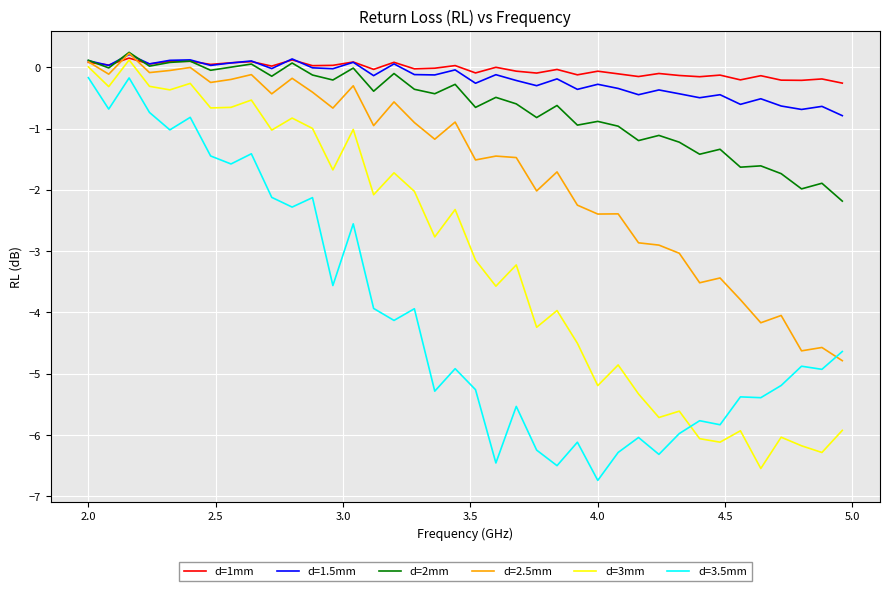

What is the minimum value for d=1mm?

-0.3